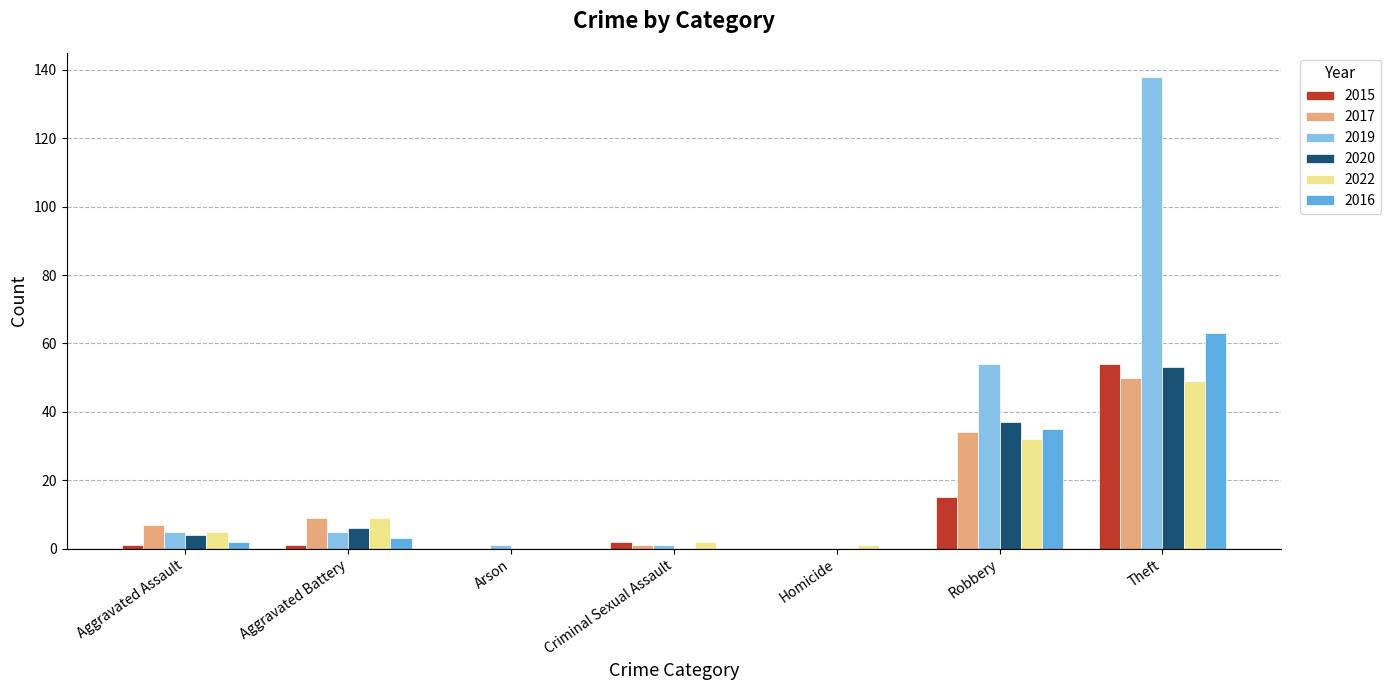

Which series has the largest total across all categories?

2019